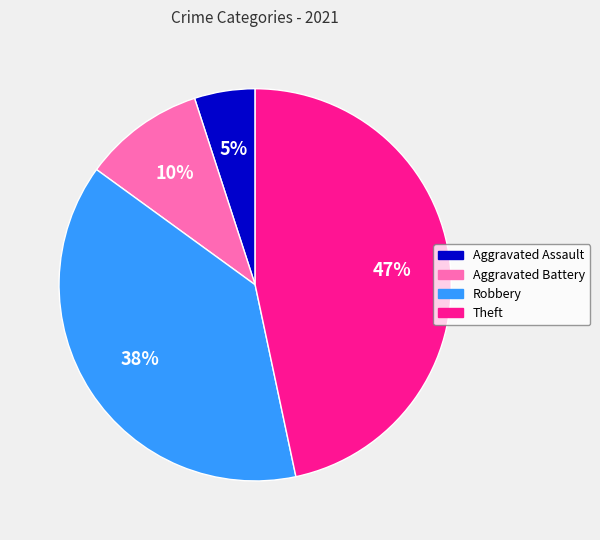

Does Robbery represent more than half of the total?

No